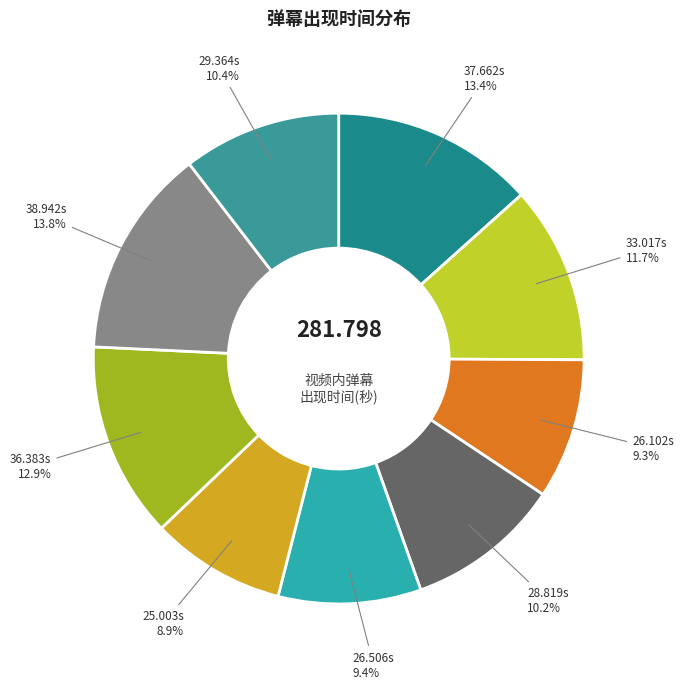

Count the number of slices in the pie.

9